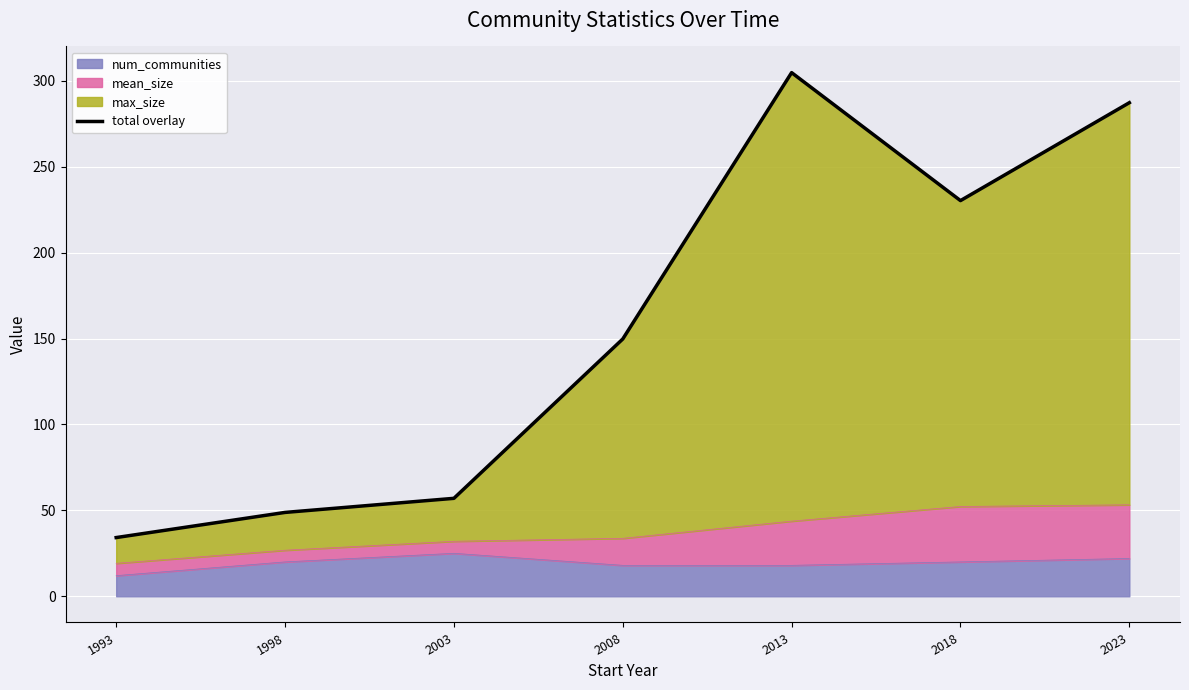

At which category does the data reach its first local peak?

2013